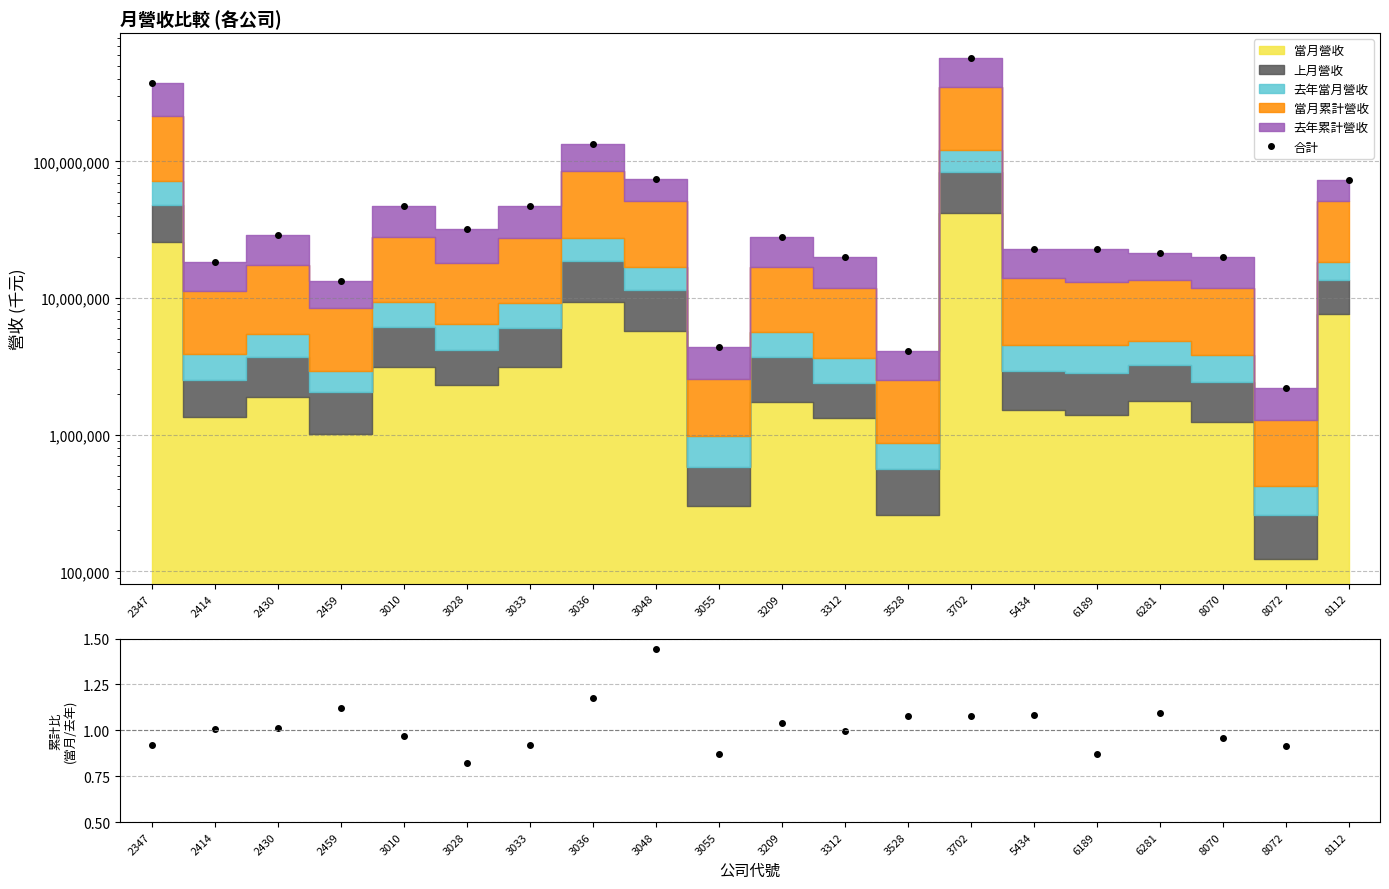

Rank the series at 8072 from highest to lowest value.

合計, 當月累計/去年累計